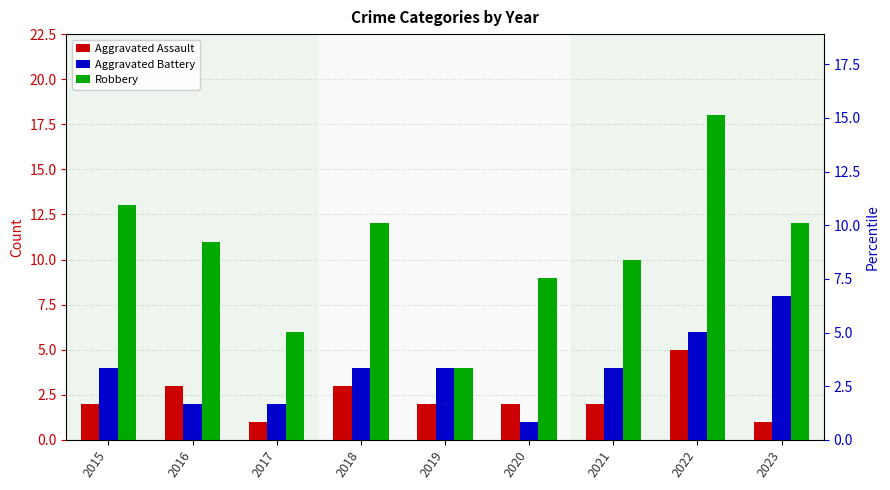

What is the minimum value for Robbery?

4